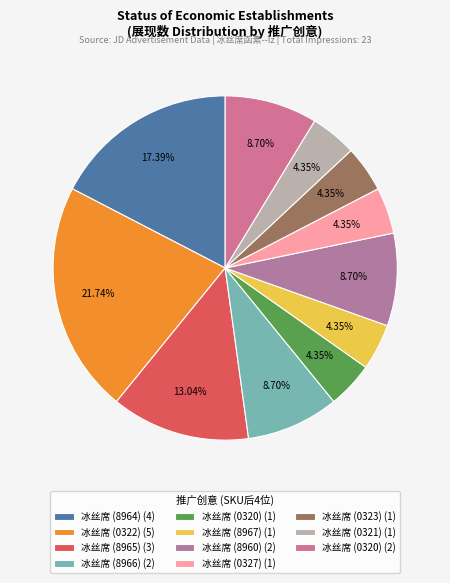

Rank the categories by value from lowest to highest.

10027241990320-冰丝席, 10026996818967-冰丝席, 10027241990327-冰丝席, 10027241990323-冰丝席, 10027241990321-冰丝席, 10026996818966-冰丝席, 10026996818960-冰丝席, 10027241990320-冰丝席, 10026996818965-冰丝席, 10026996818964-冰丝席, 10027241990322-冰丝席